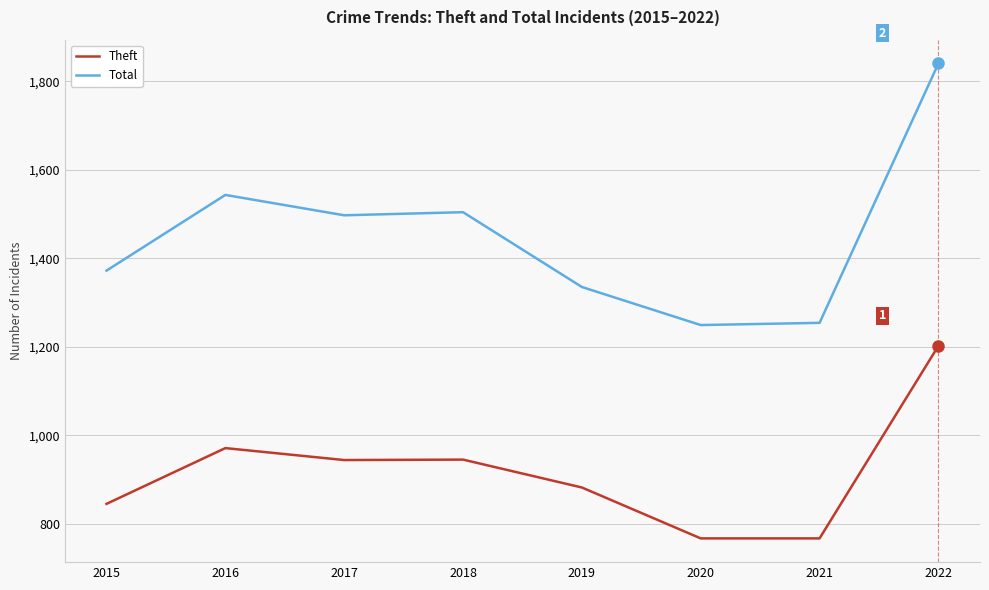

What is the difference between the maximum and minimum values in the Total series?

591